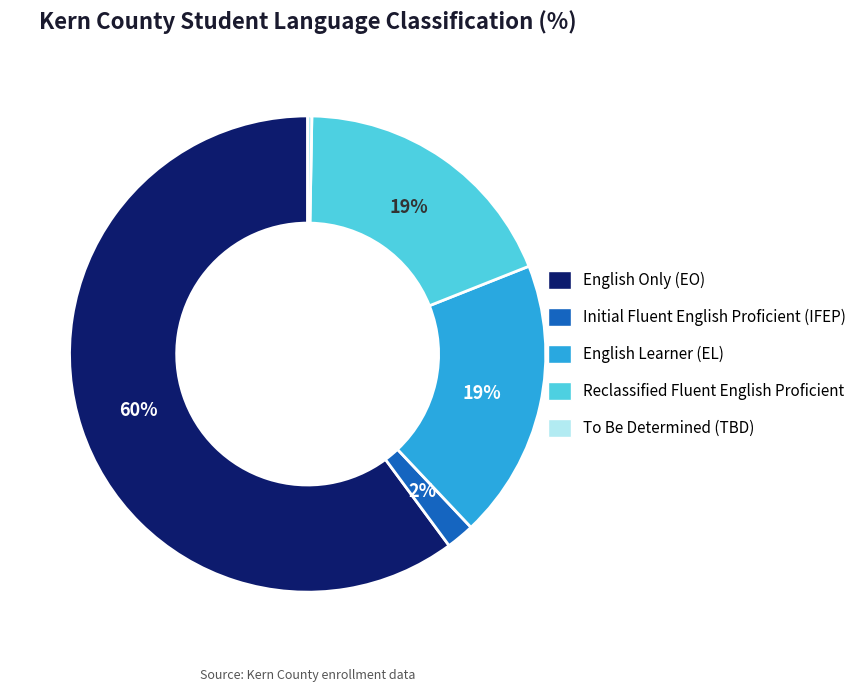

To the nearest percent, what portion does Reclassified Fluent English Proficient represent?

19%